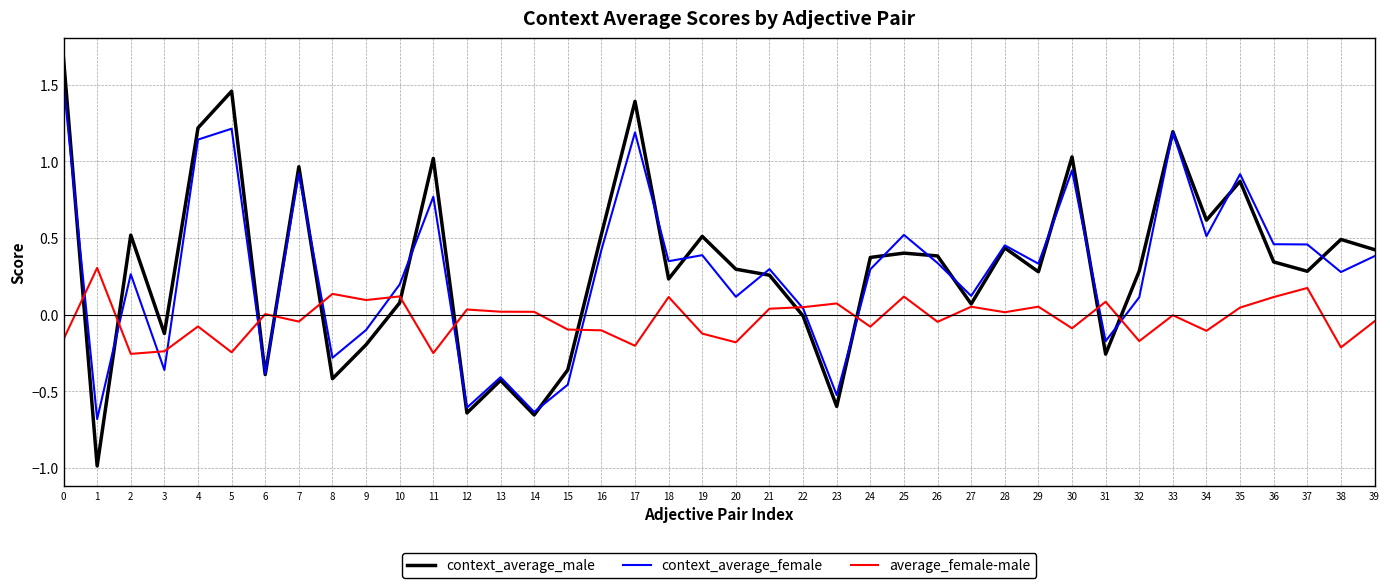

Is the value of average_female-male at 29 greater than the value of context_average_male at 2?

No